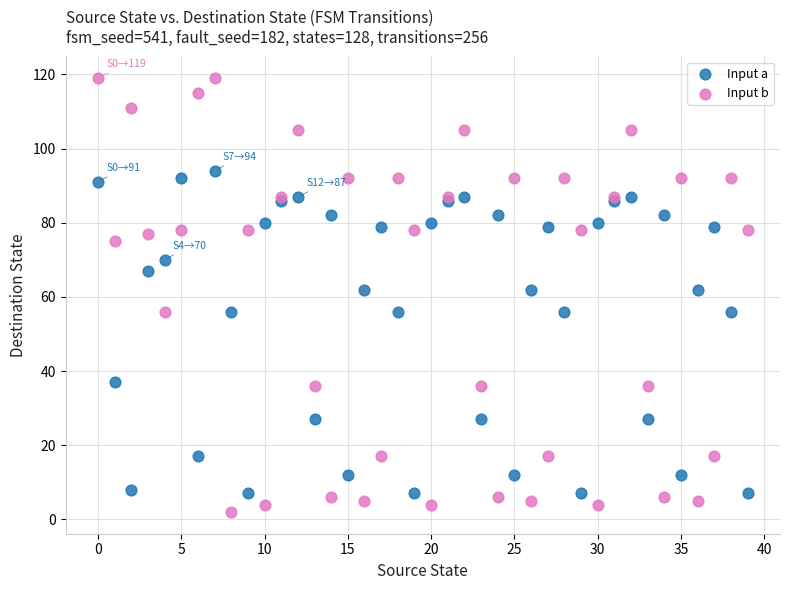

Which series reaches the maximum Y coordinate?

Input b